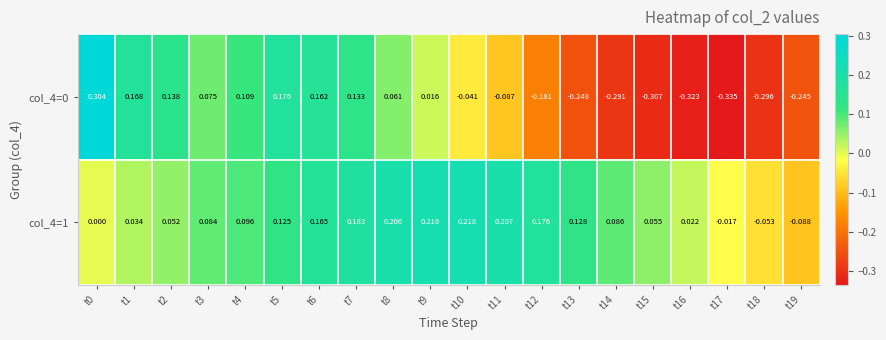

Is the value of col_4=0 at t6 greater than the value of col_4=1 at t15?

Yes